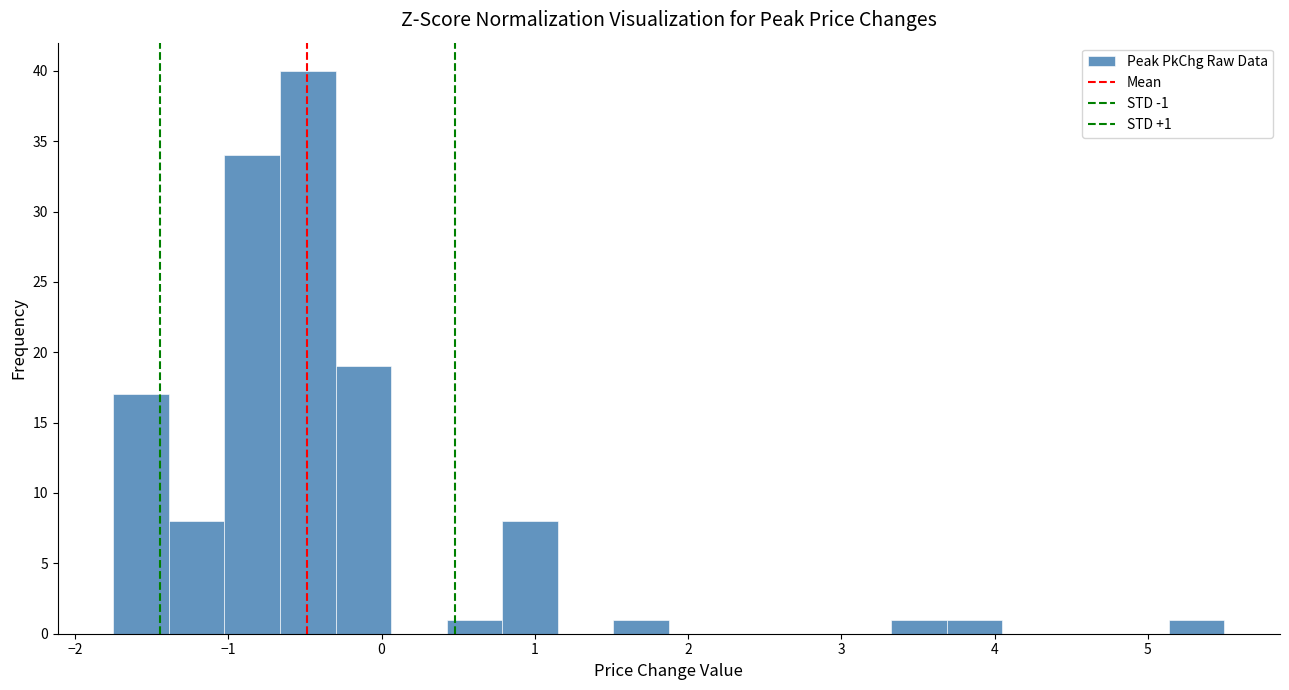

Read against the x-axis, roughly where is the centre of the tallest bar?

-0.5